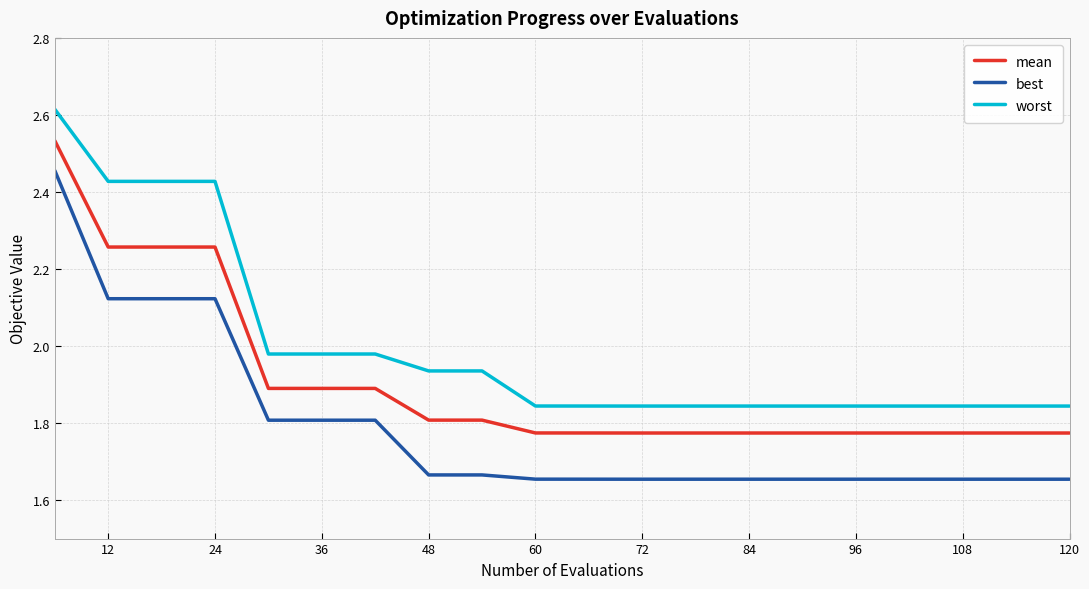

True or false: best and worst cross at least once.

False